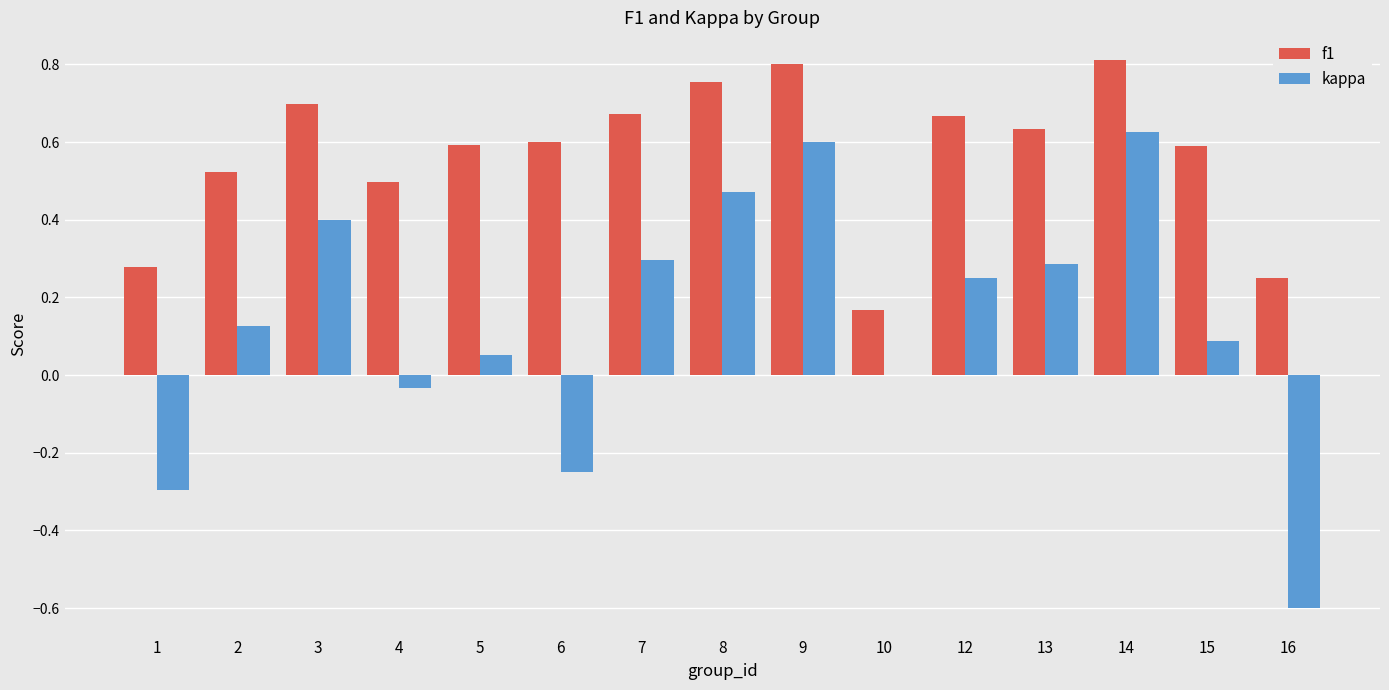

Does the chart contain stacked bars?

No